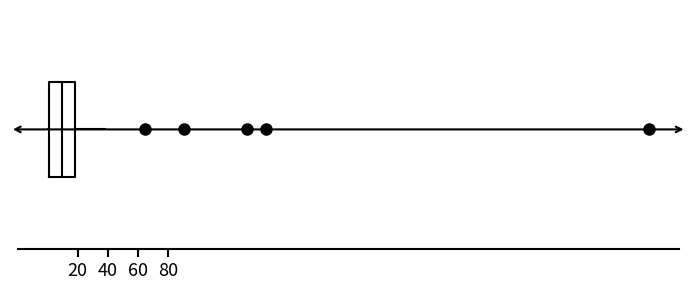

Where does the right whisker of the box end on the x-axis? The values are not printed on the chart, so give them approximately, as read against the axis.

38